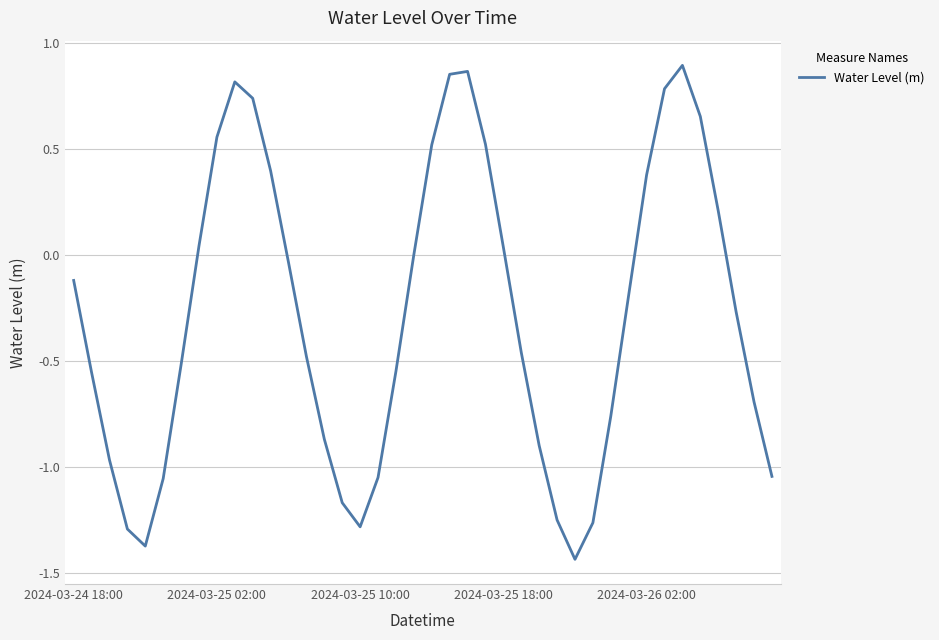

What is the difference between the maximum and minimum values?

2.3